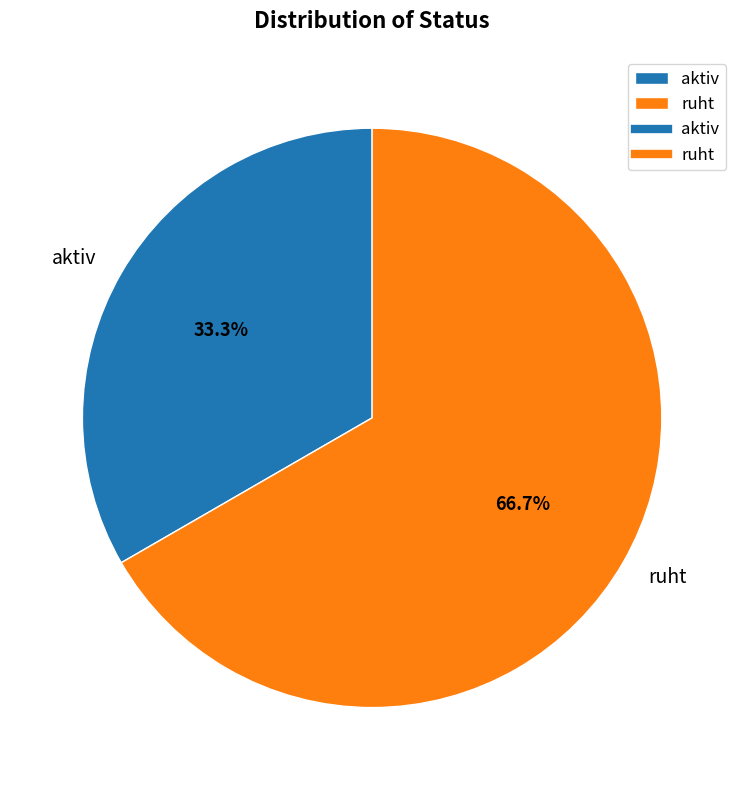

To the nearest percent, what percentage of the pie is ruht?

67%